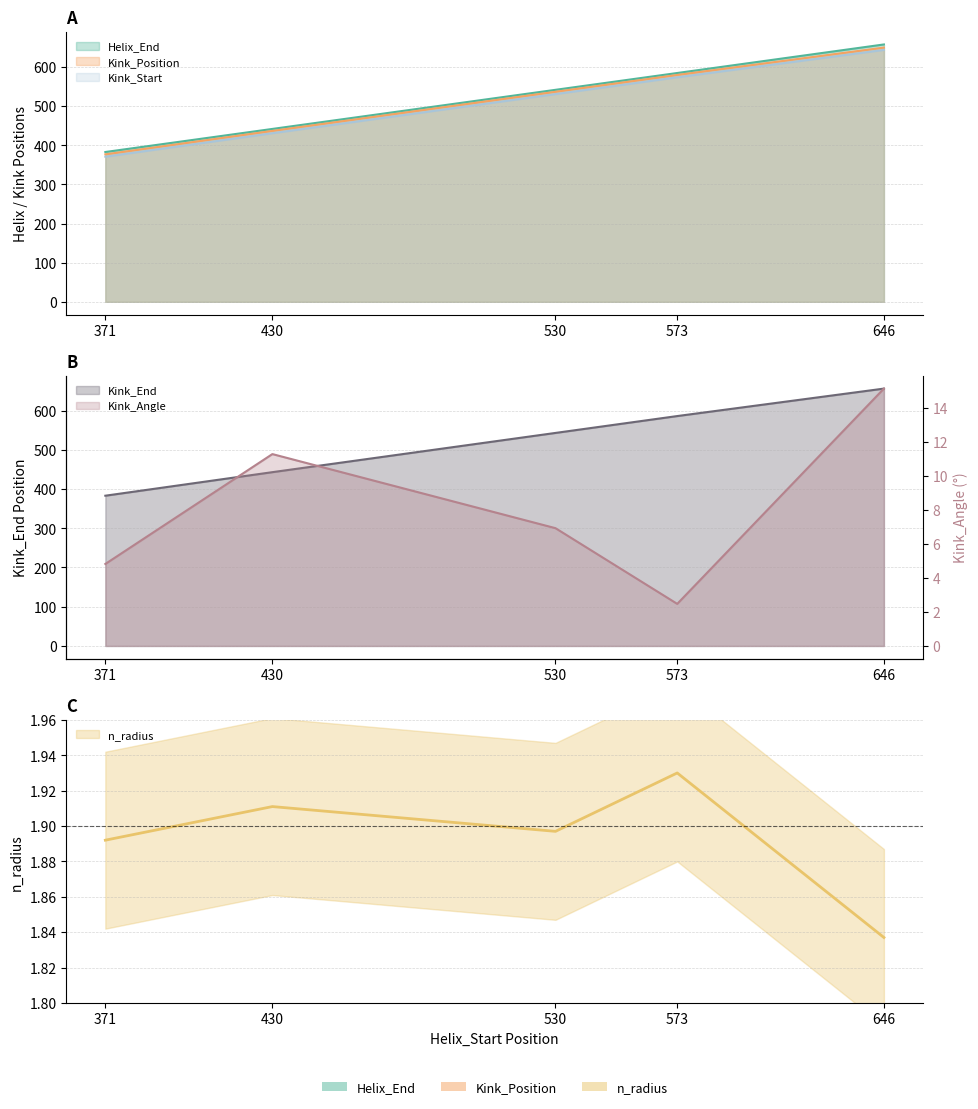

Reading right to left, list all the values displayed in this chart.

Helix_End: 646=658.0	573=585.0	530=542.0	430=442.0	371=383.0
Kink_Position: 646=650.0	573=580.0	530=537.0	430=437.0	371=377.0
Kink_Start: 646=644.0	573=574.0	530=531.0	430=431.0	371=371.0
Kink_End: 646=656.0	573=586.0	530=543.0	430=443.0	371=383.0
Kink_Angle: 646=15.1	573=2.5	530=6.9	430=11.3	371=4.8
n_radius: 646=1.8	573=1.9	530=1.9	430=1.9	371=1.9